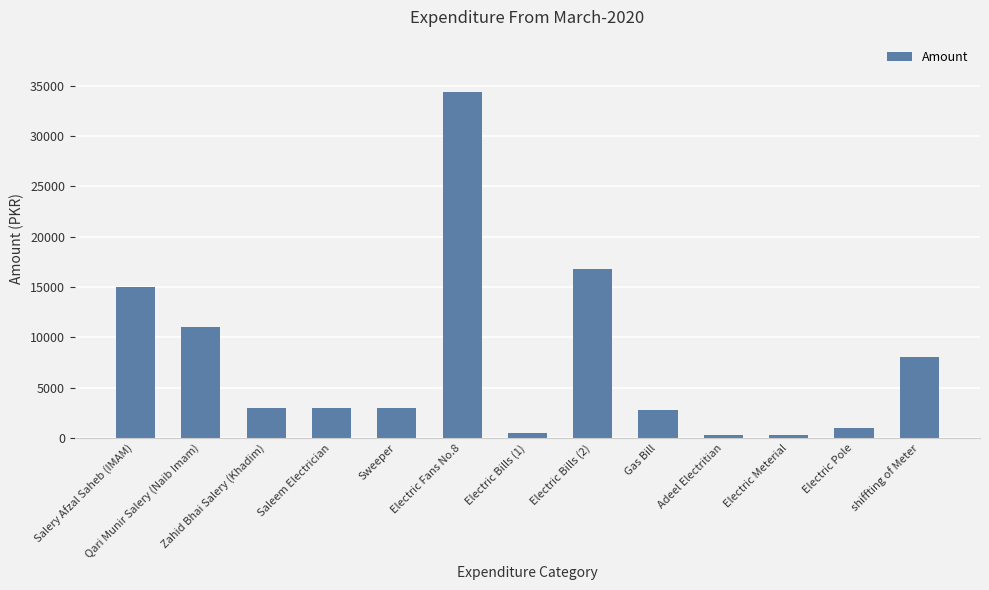

What is the difference between the maximum and minimum values?

34100